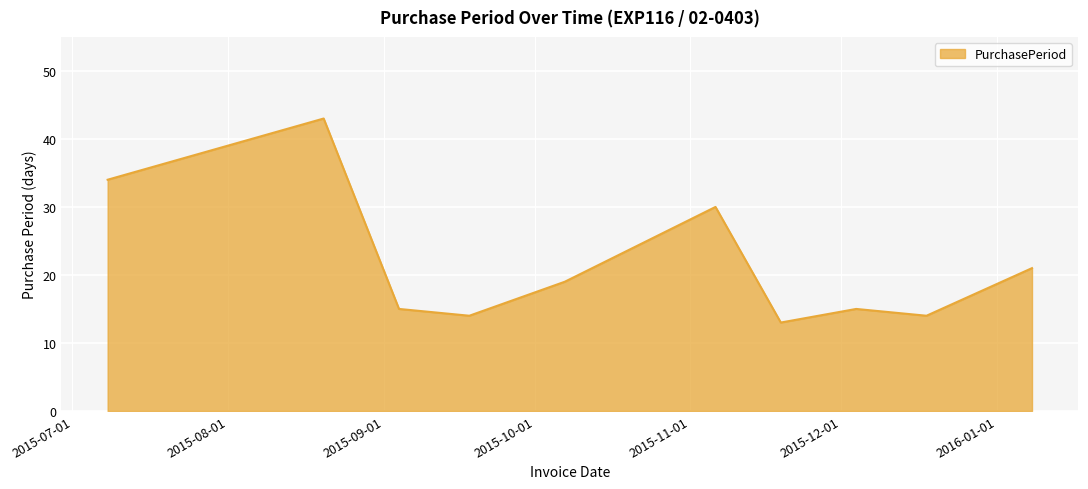

How many interior local valleys (lower than both neighbors) does the data have?

3